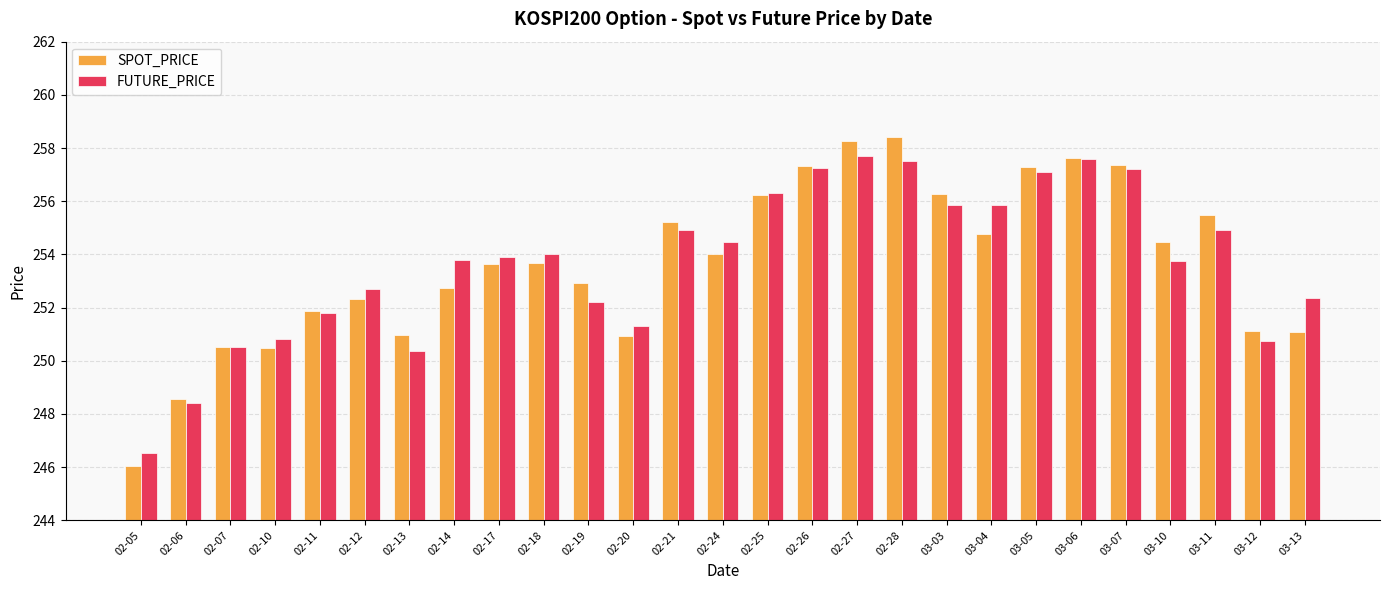

Is the value of FUTURE_PRICE at 02-25 greater than the value of SPOT_PRICE at 02-11?

Yes